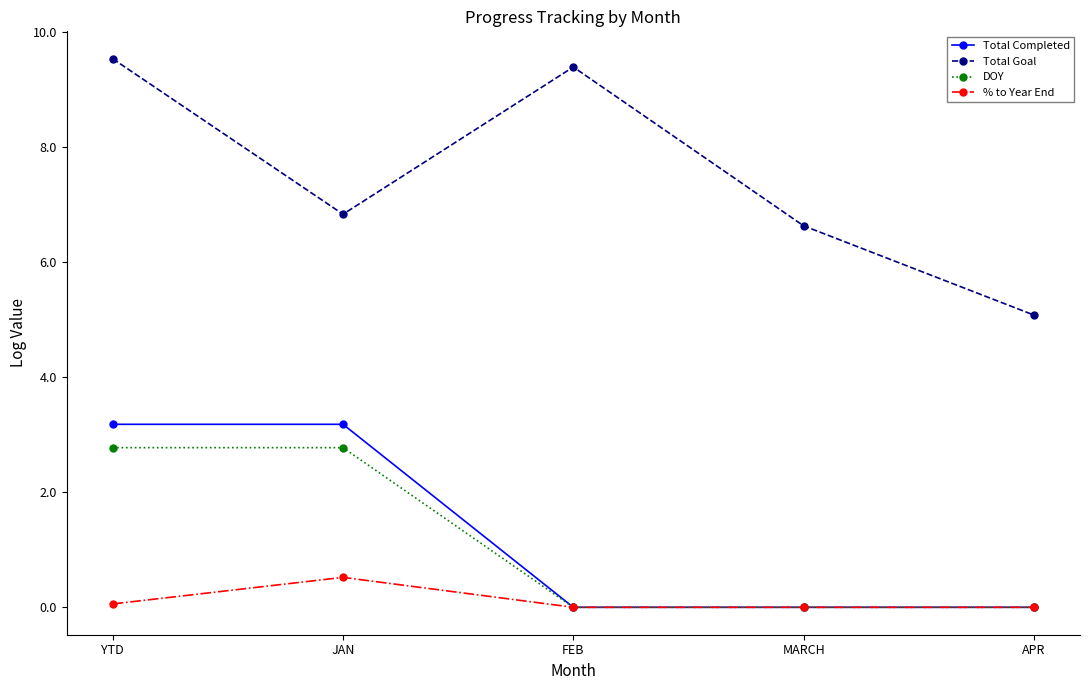

True or false: Total Completed and Total Goal intersect in this chart.

False